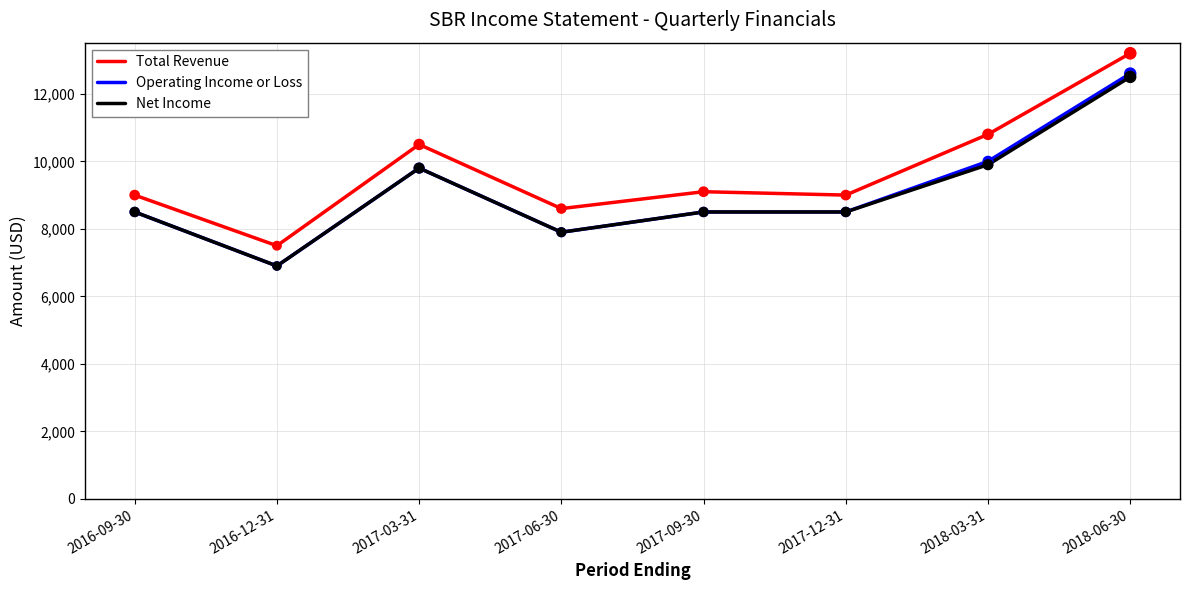

What is the spread (max minus min) of values at 2018-06-30?

700